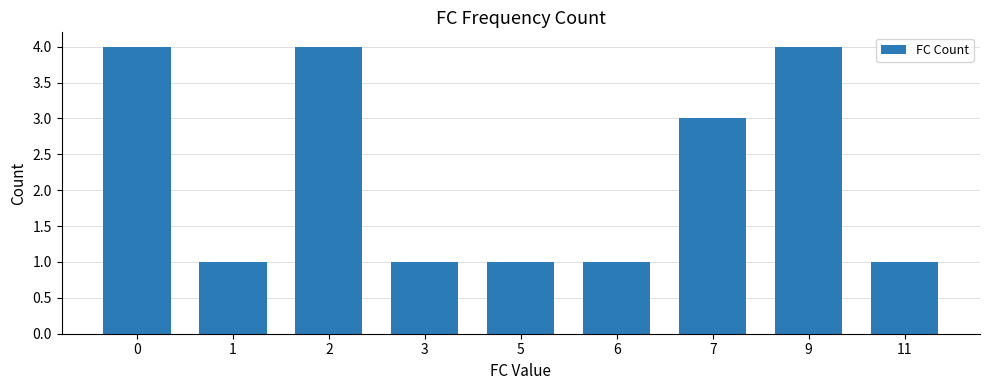

What is the change in value from 0 to 1?

-3